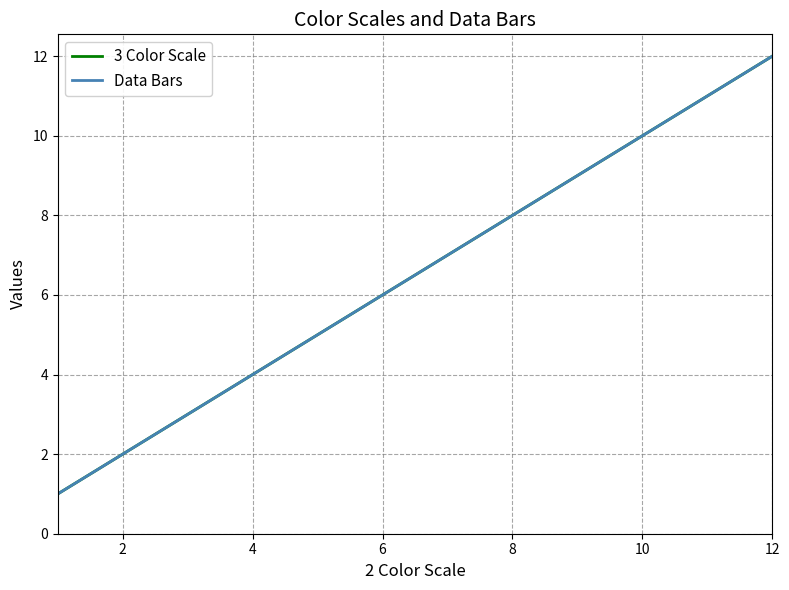

Is this an area chart (filled region under the line)?

No